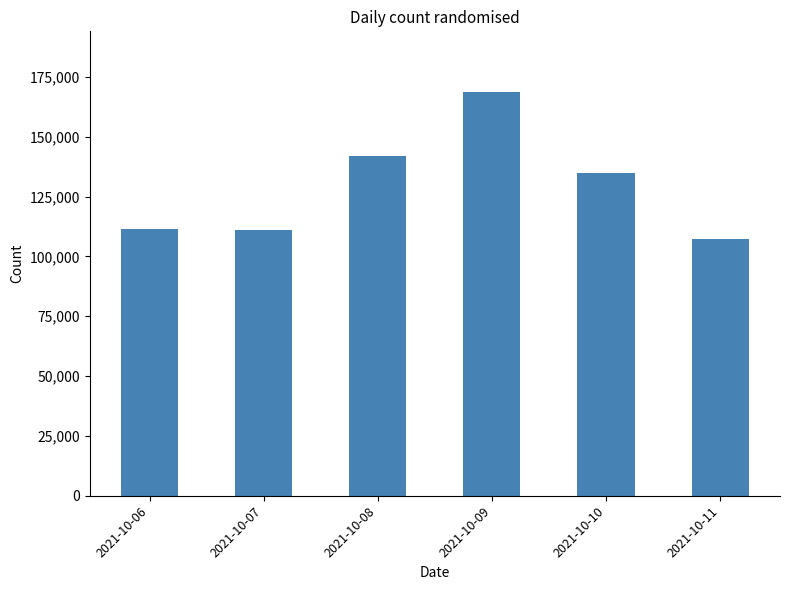

How many bars are there in total?

6